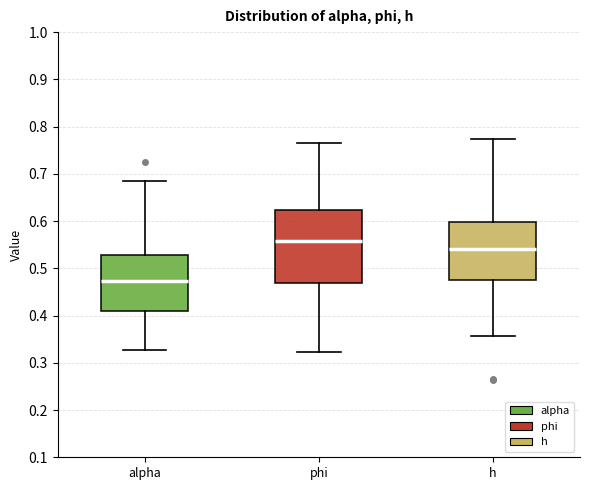

Comparing the boxes themselves (not the whiskers), which one is the tallest?

phi